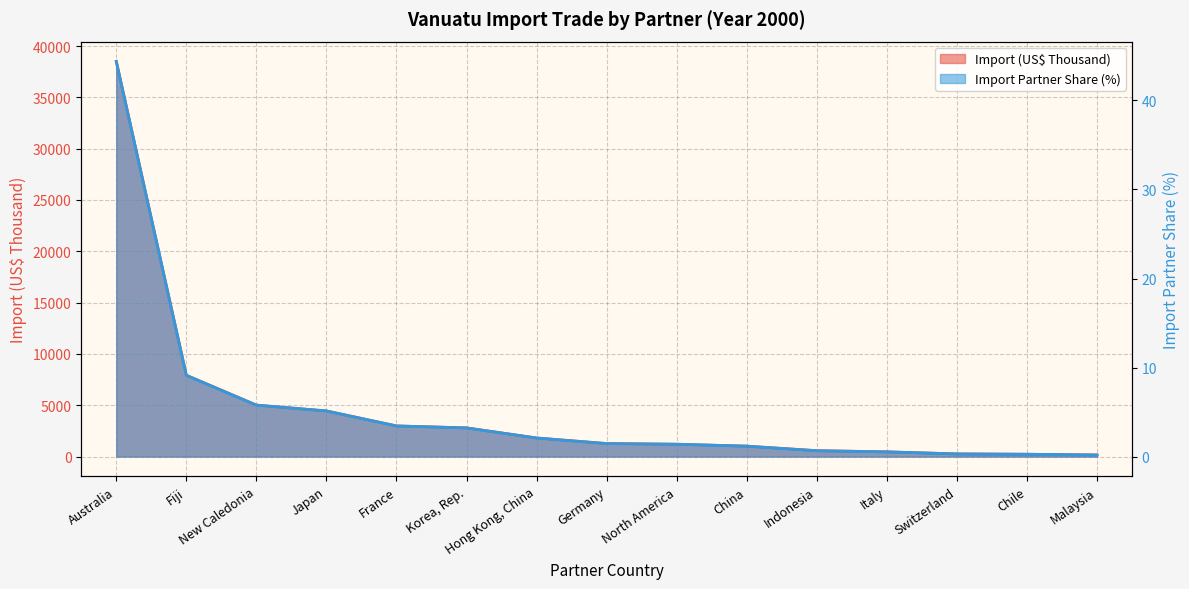

List the series in order of their peak value, highest first.

Import (US$ Thousand), Import Partner Share (%)